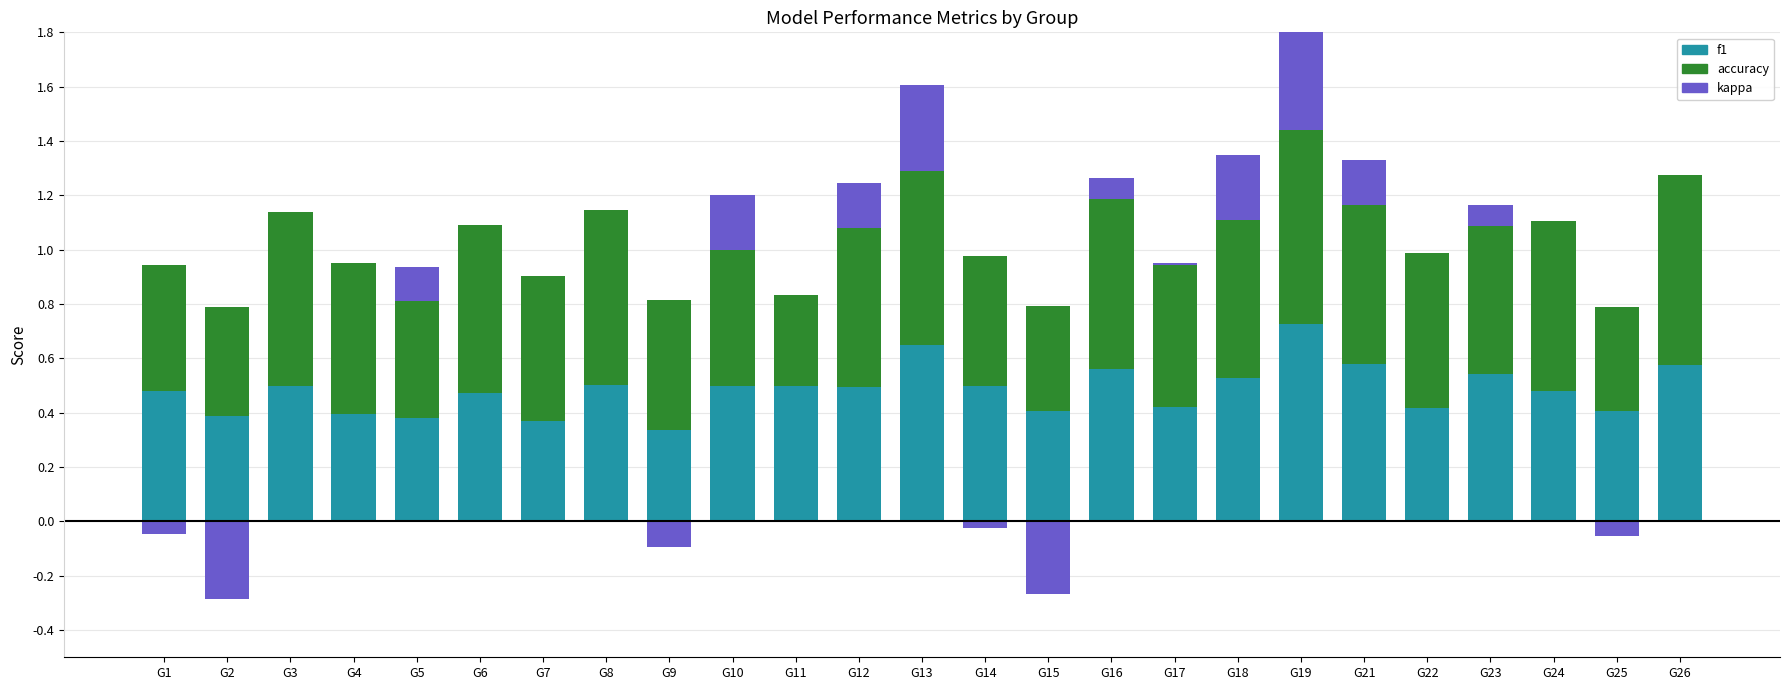

Read the kappa value at 10.

0.2